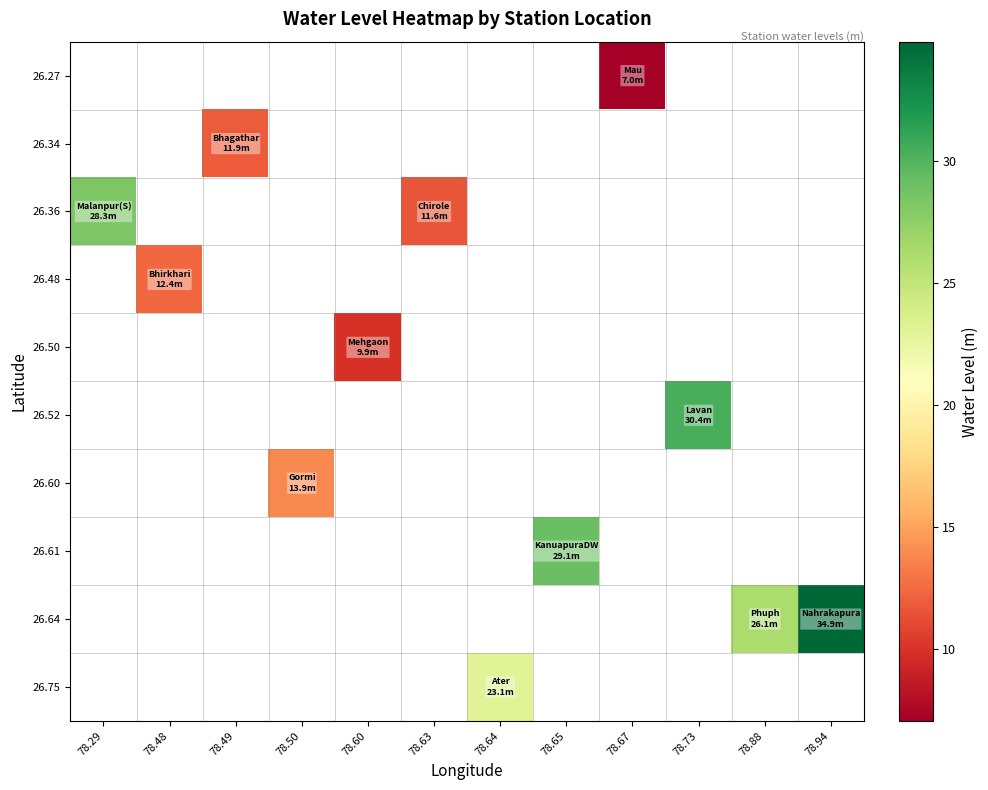

Is it true that 26.75 equals 38.5 at 78.64?

False